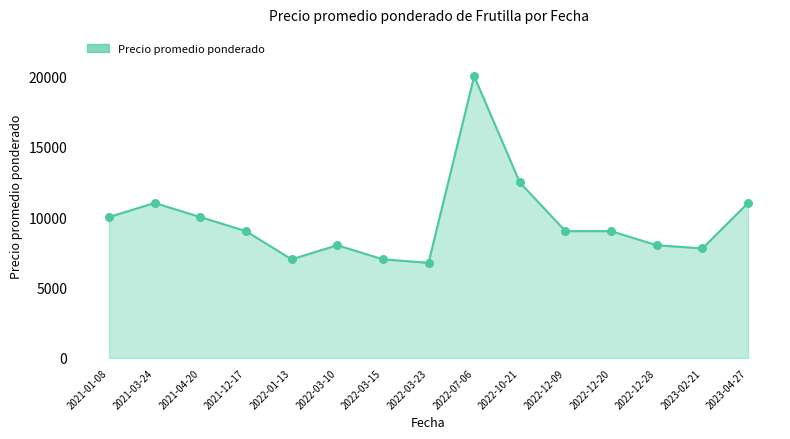

What is the ratio of the value at 2022-01-13 to the value at 2022-12-09?

0.8